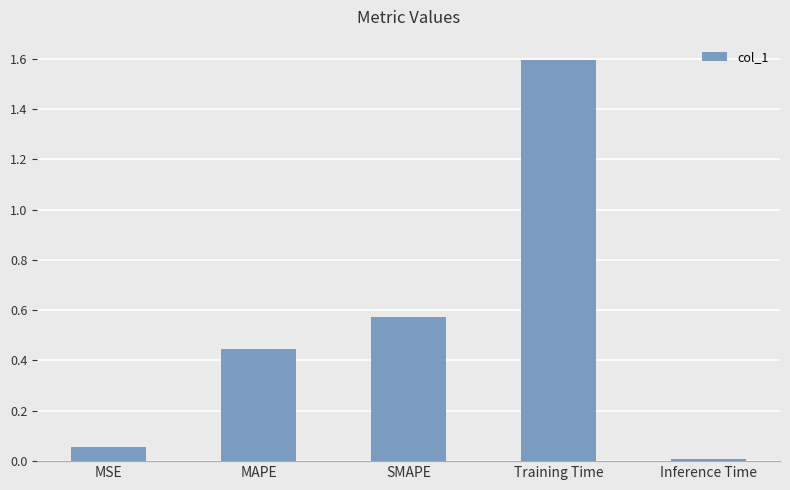

At which category does the chart reach its peak across all series?

Training Time